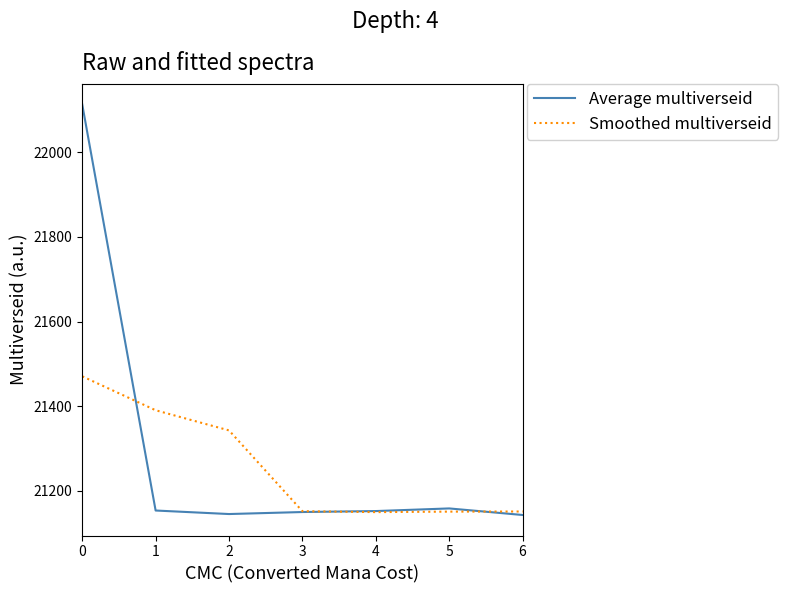

What is the lowest value of the Average multiverseid series?

21143.0